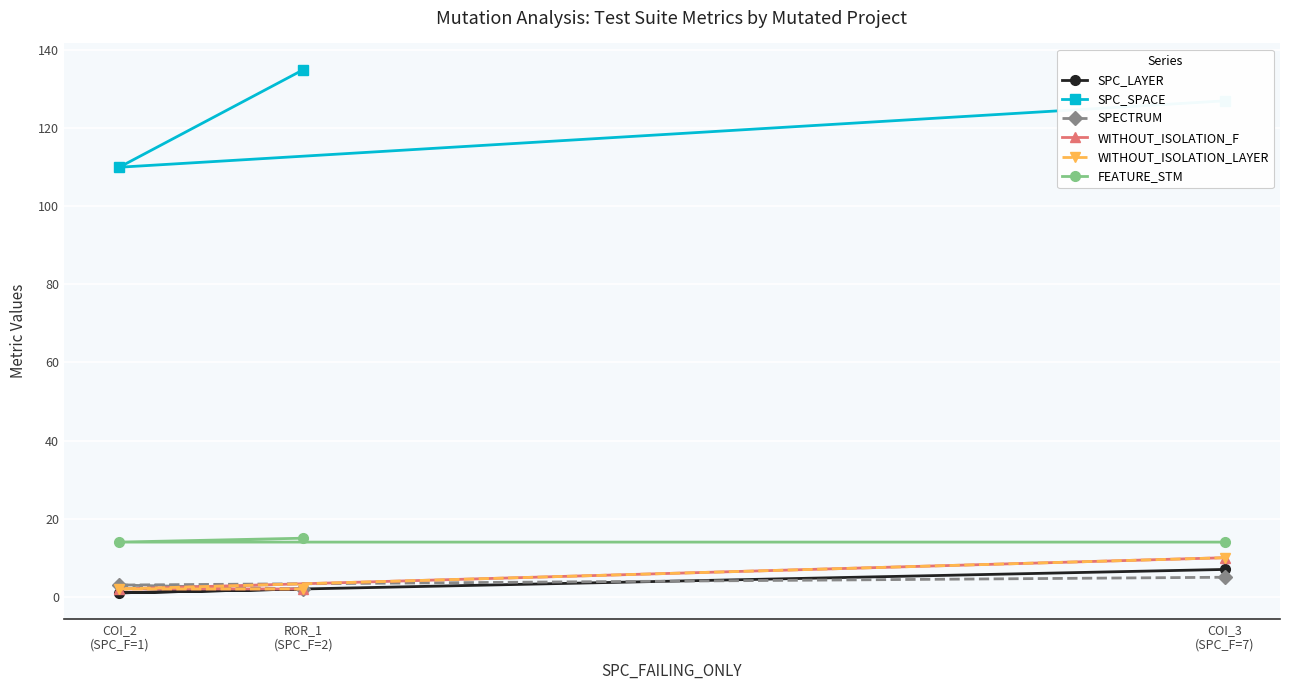

What is the difference between the highest and lowest values at COI_3
(SPC_F=7)?

122